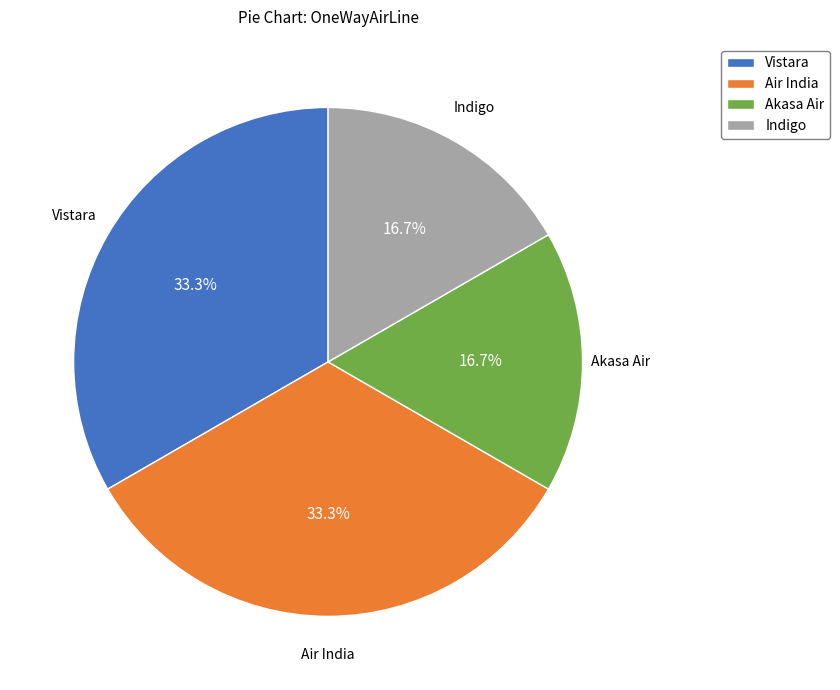

How many slices are in this pie chart?

4